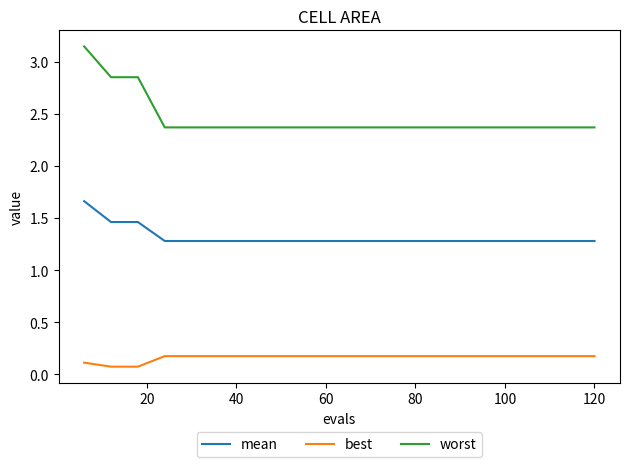

What is the minimum value for worst?

2.4